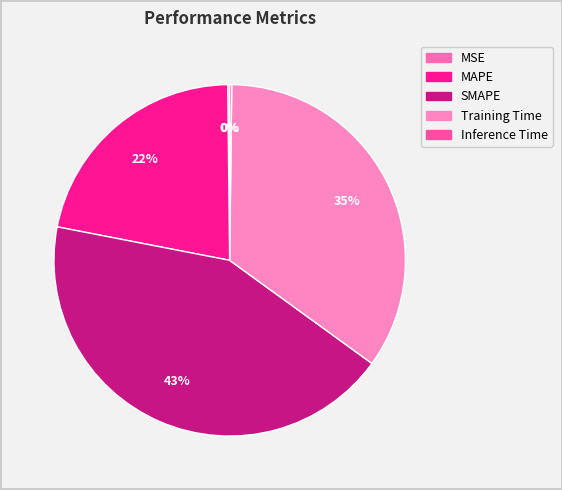

Combined, what portion of the pie is MAPE and Training Time?

56.6%